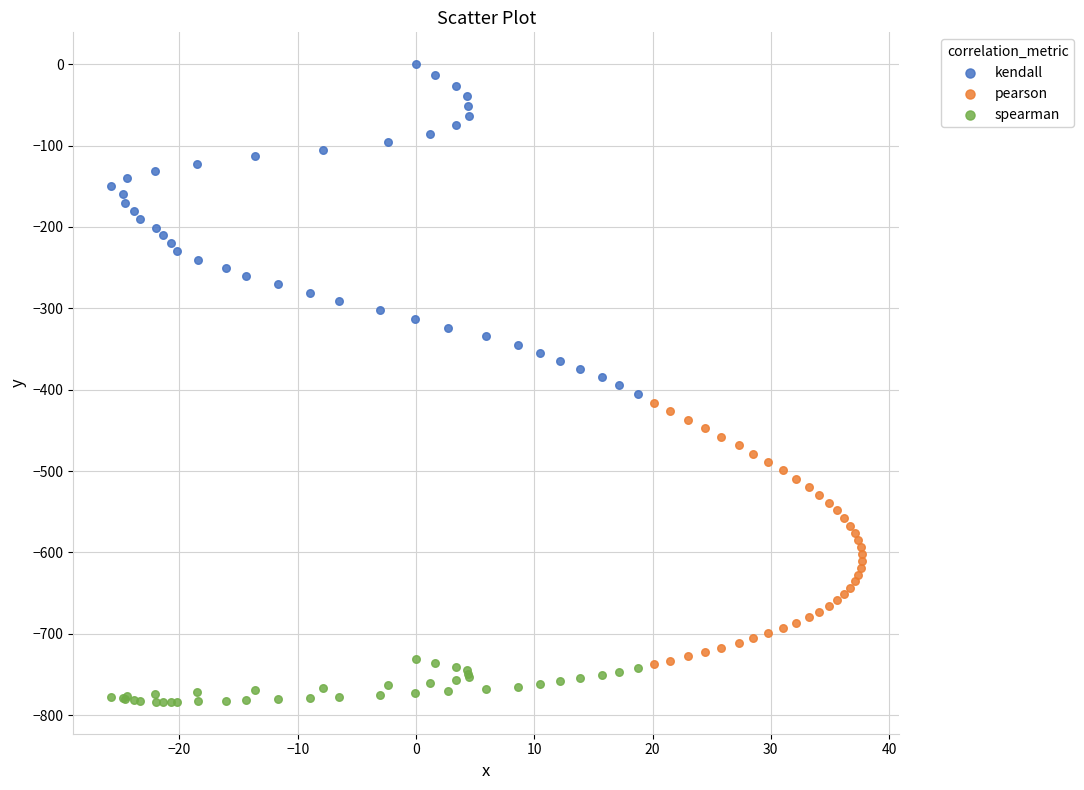

Which series has the largest Y range (max minus min)?

kendall